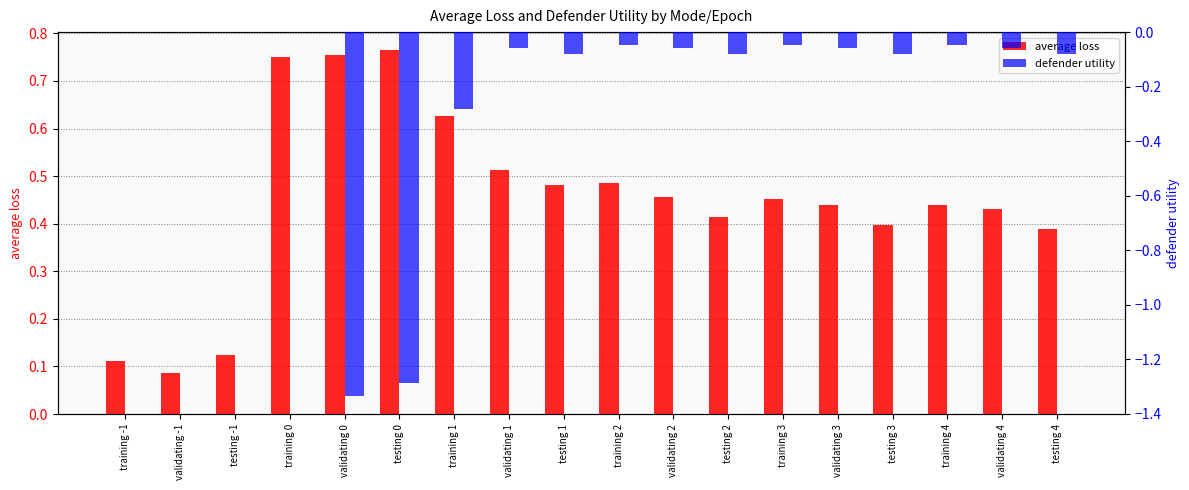

What is the label of the 10th bar from the left?

training 2